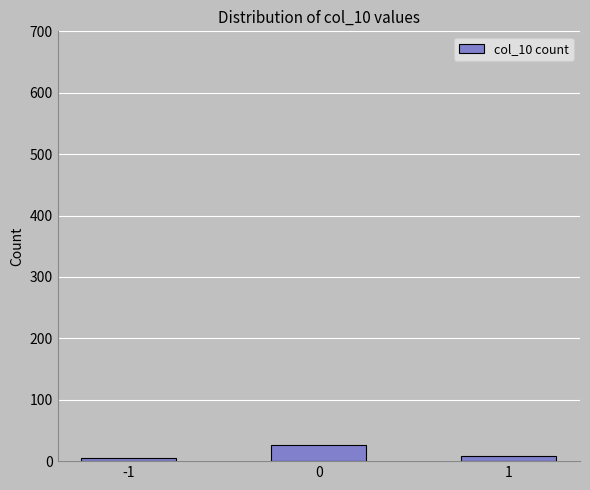

Are the bars horizontal?

No